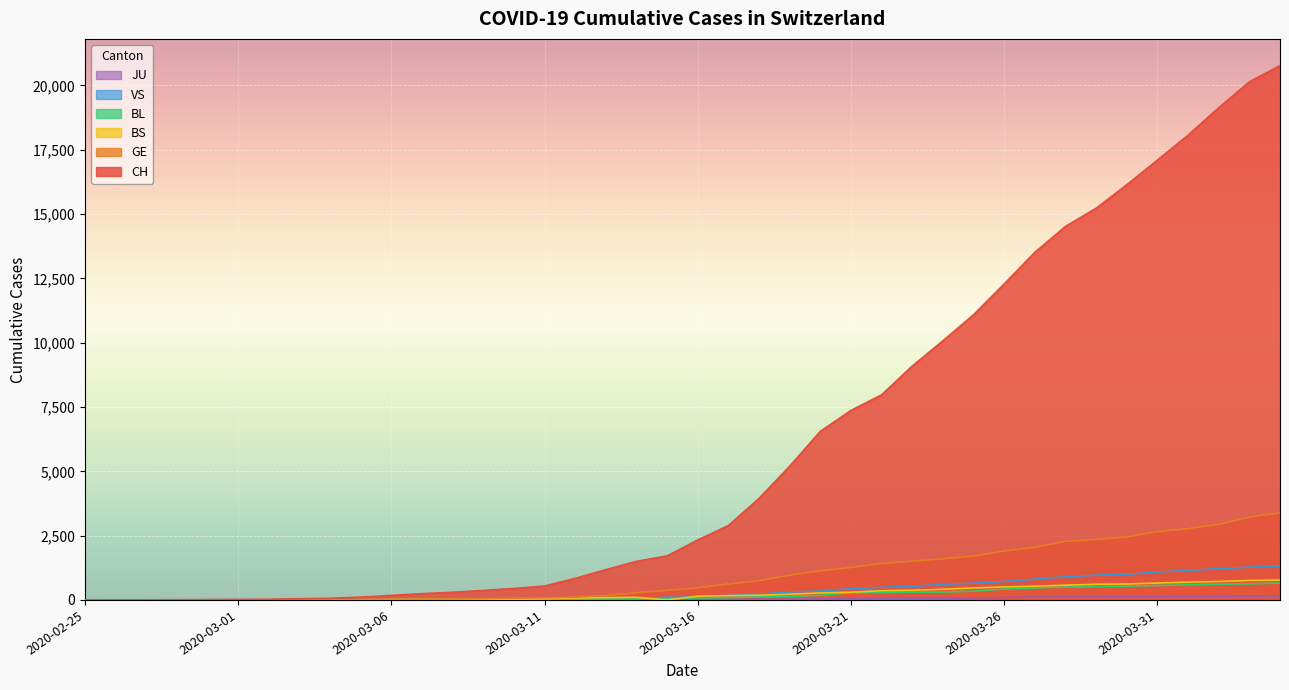

The value of VS at 2020-02-25 is -905. True or false?

False